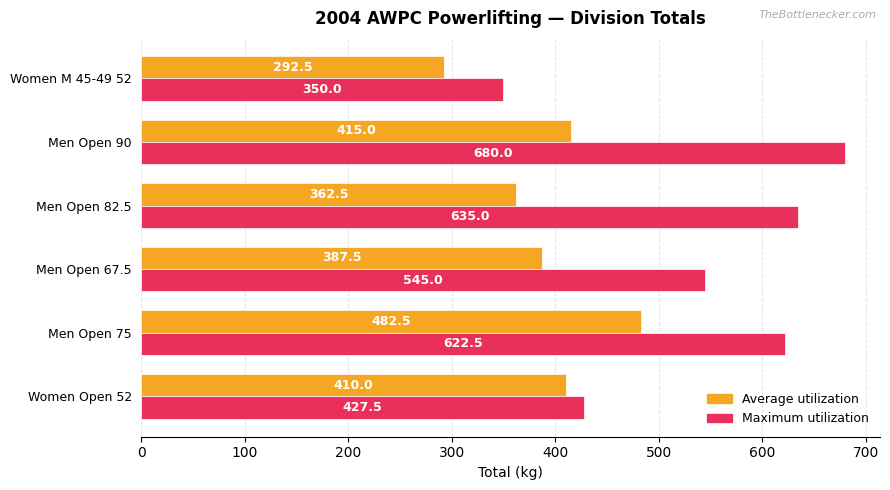

Where is Maximum utilization nearest to the value 515?

Men Open 67.5